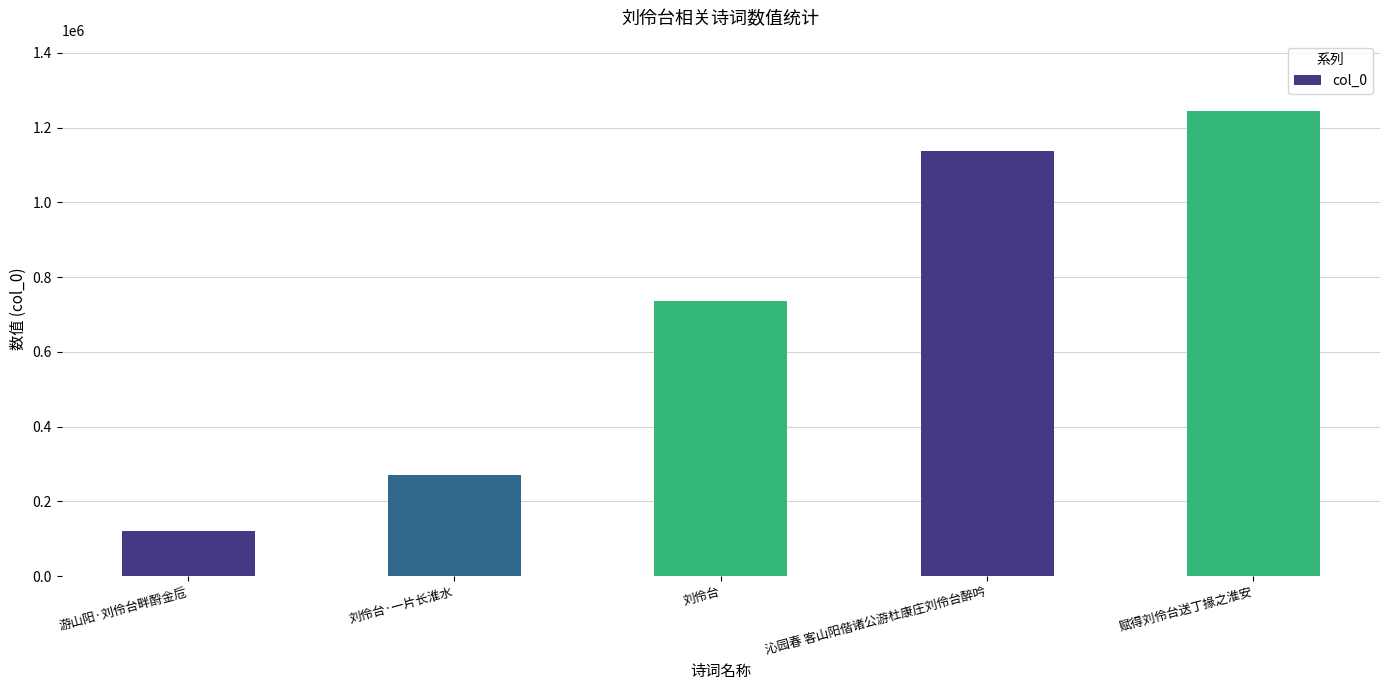

The value at 赋得刘伶台送丁掾之淮安 is 1828337. True or false?

False